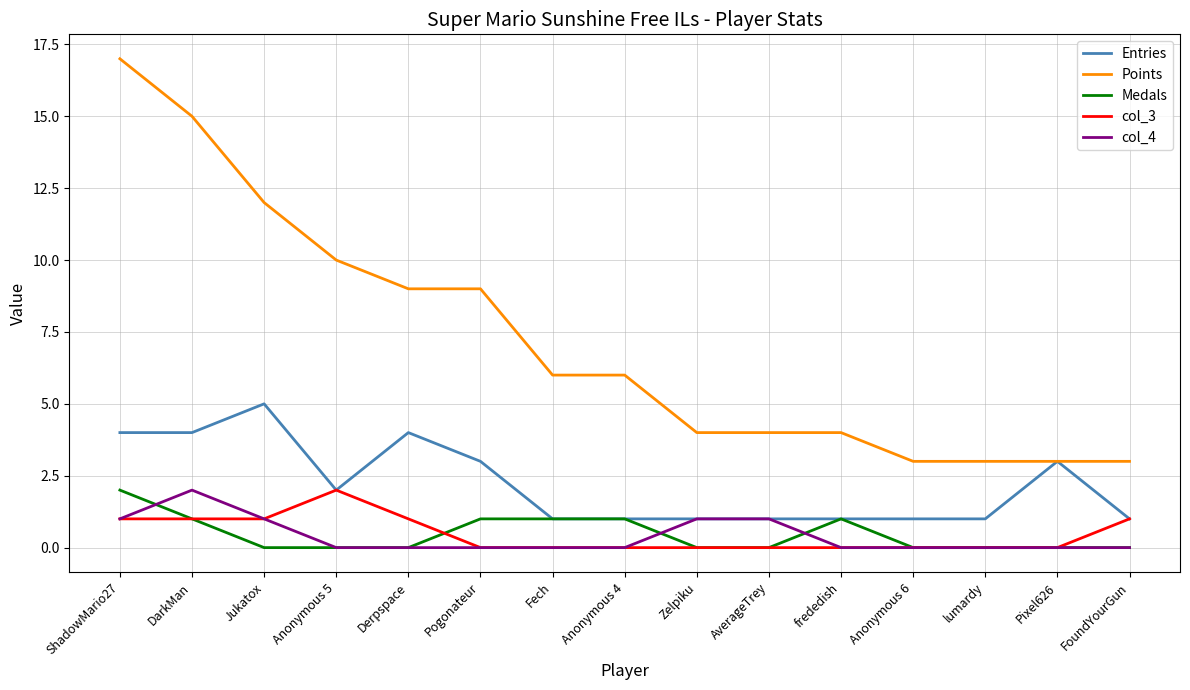

What value does the col_3 series have at Anonymous 5?

2